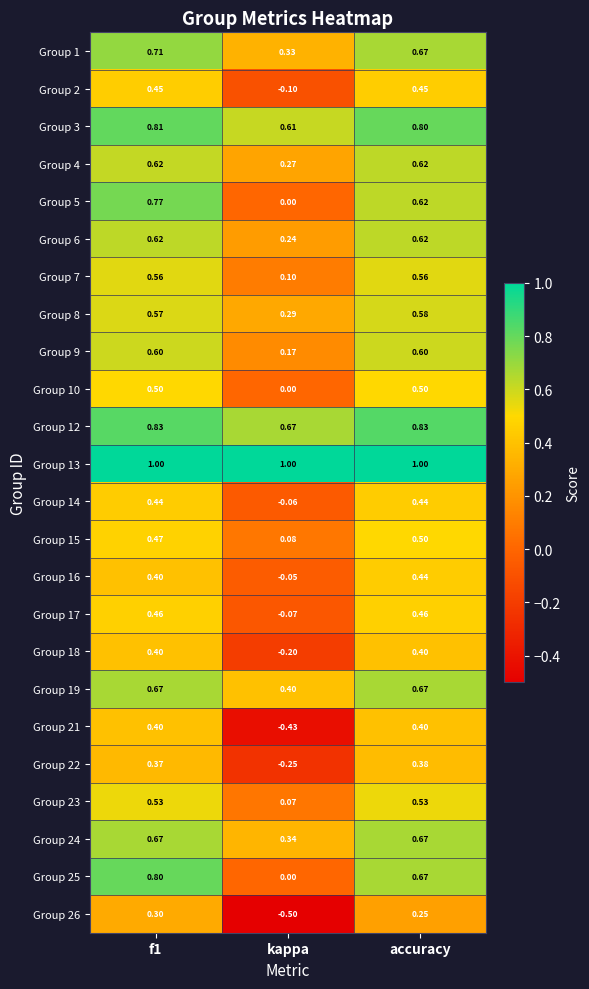

Which series has the largest total across all categories?

Group 13